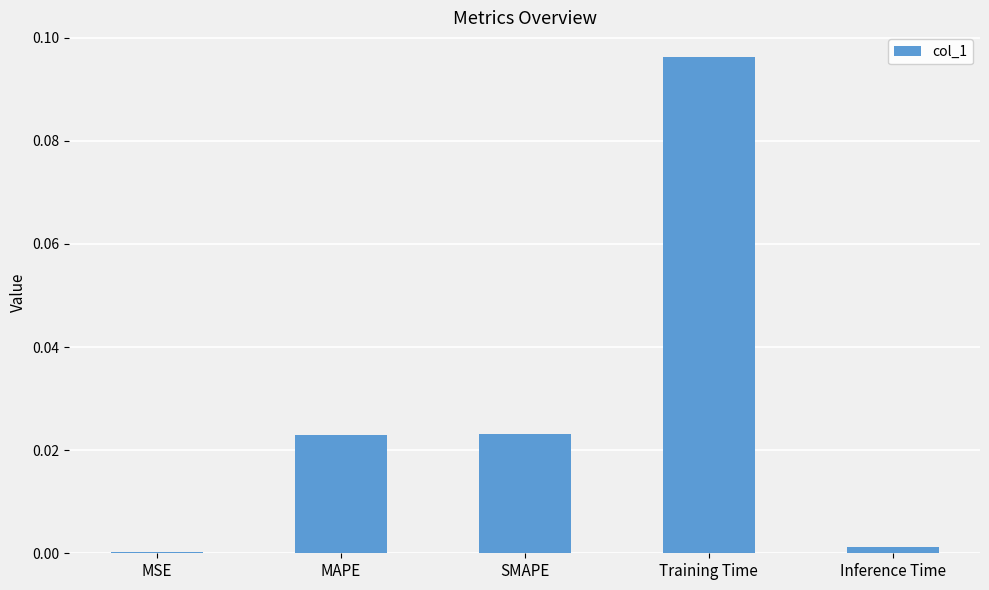

Which category has the highest value across all series?

Training Time